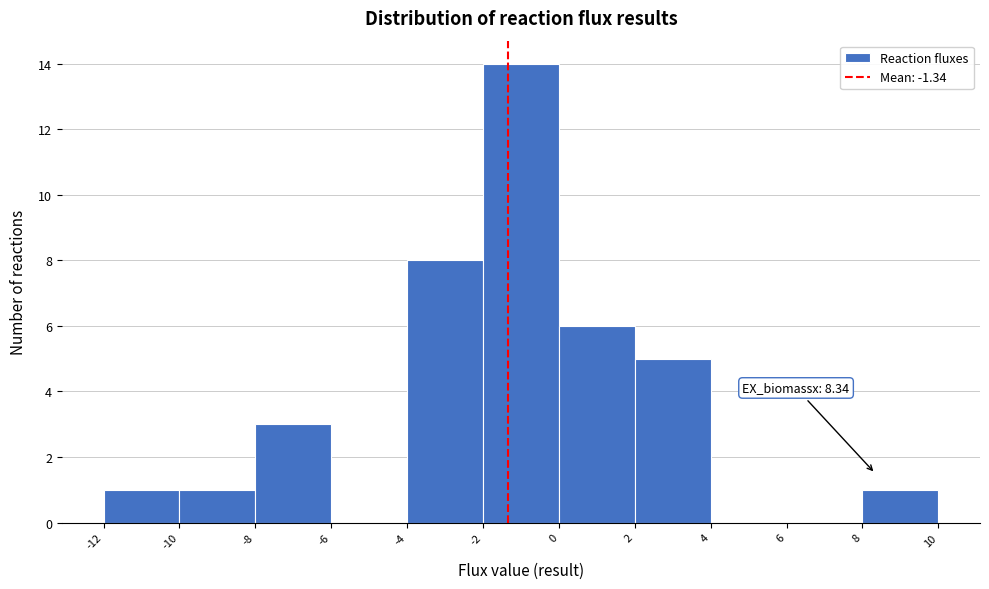

Over which range of the x-axis is the bar tallest?

-2 to 0